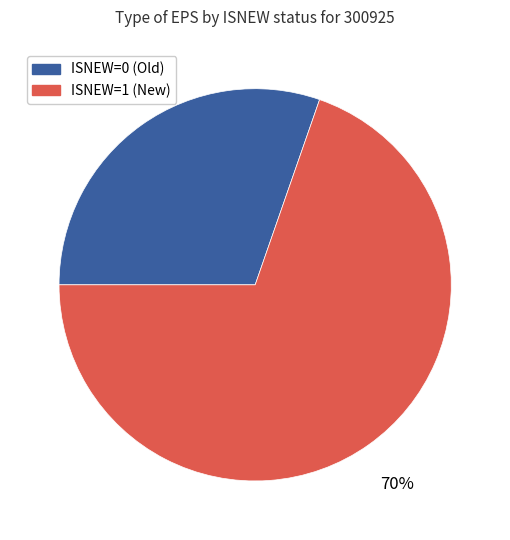

Does any single category account for the majority?

Yes